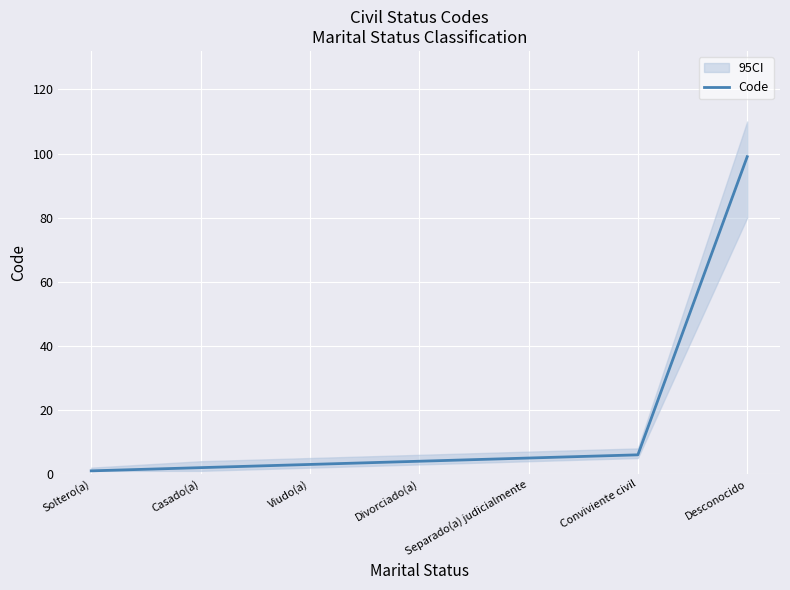

Which category has the lowest value across all series?

Soltero(a)